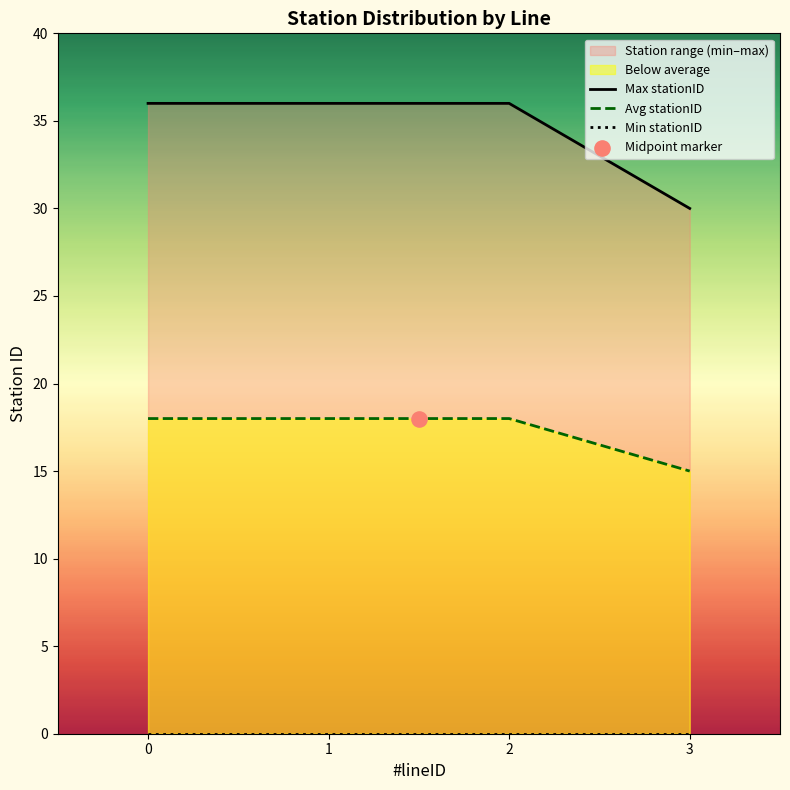

Which series contains the lowest Y value?

Min stationID